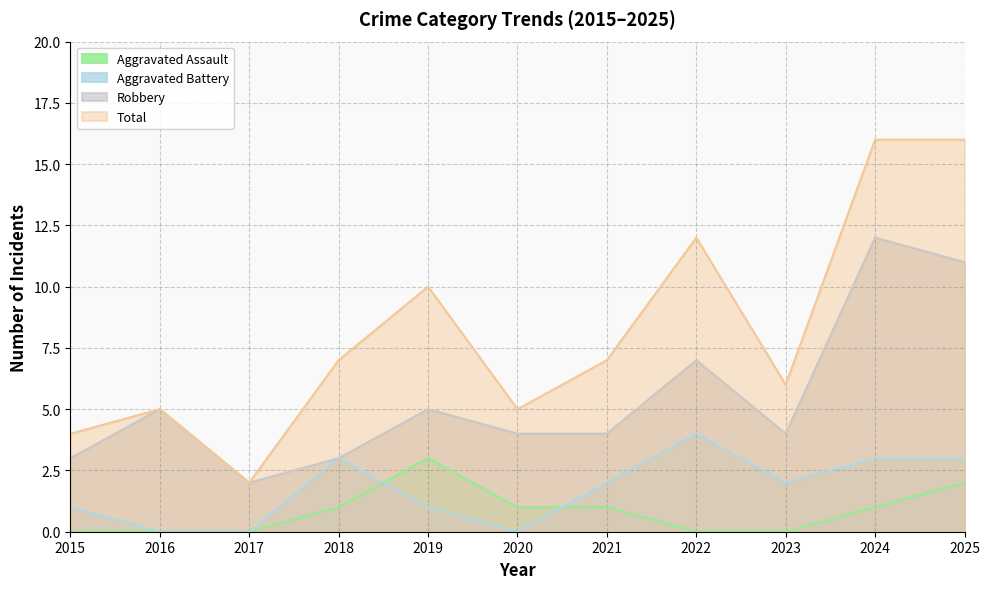

What is the spread (max minus min) of values at 2024?

15